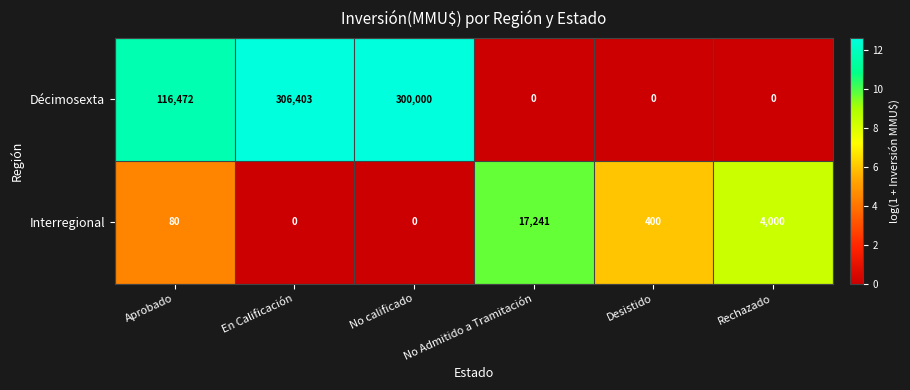

True or false: Décimosexta has a value of 300000 at No calificado.

True